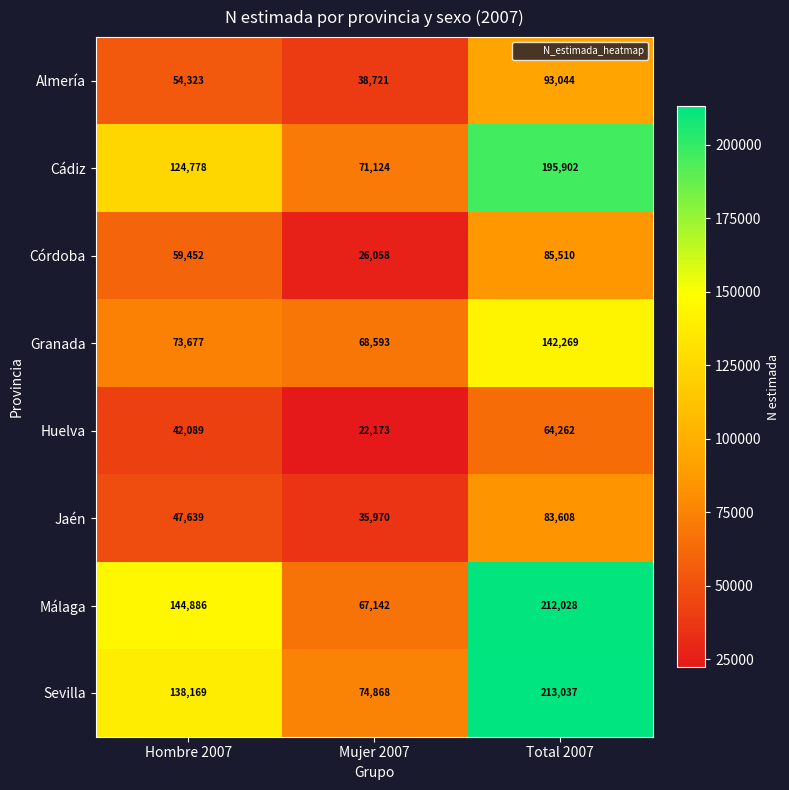

Between Hombre 2007 and Mujer 2007, which series saw the biggest shift?

Málaga